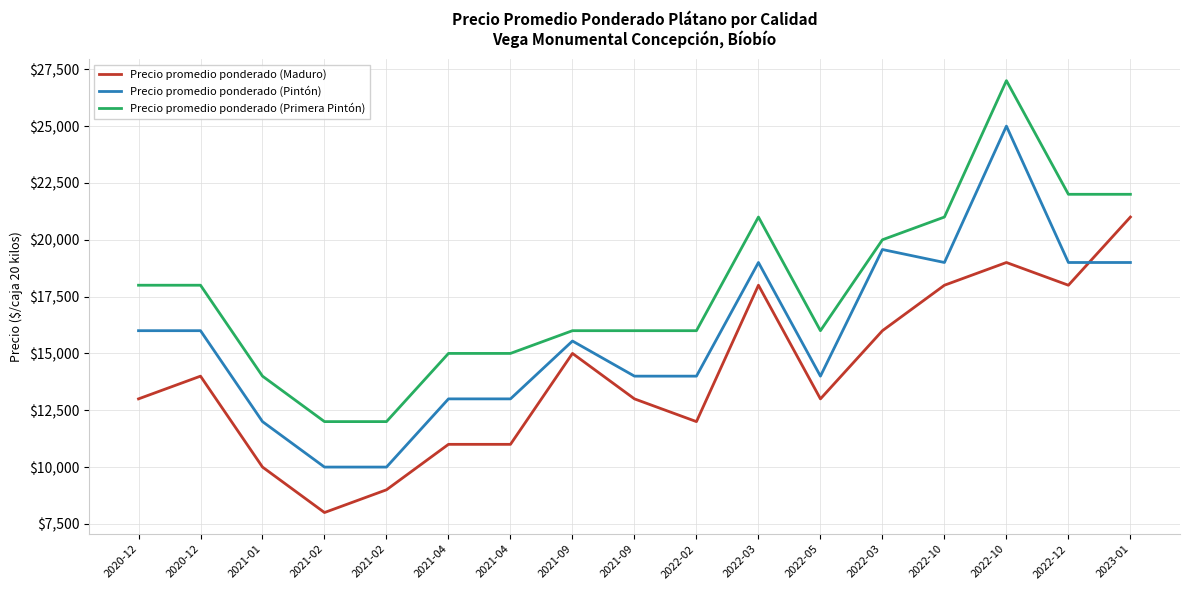

How many lines are shown in the chart?

3